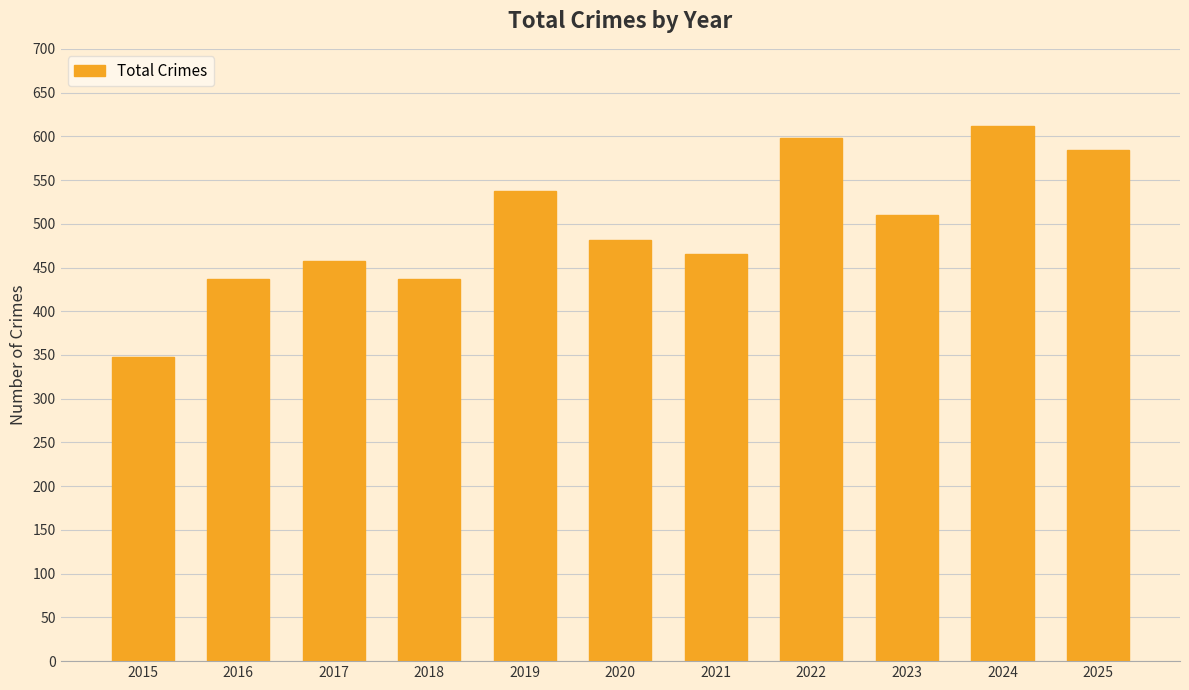

Reading right to left, transcribe all the data shown in this chart.

584	612	510	598	465	482	537	437	457	437	348